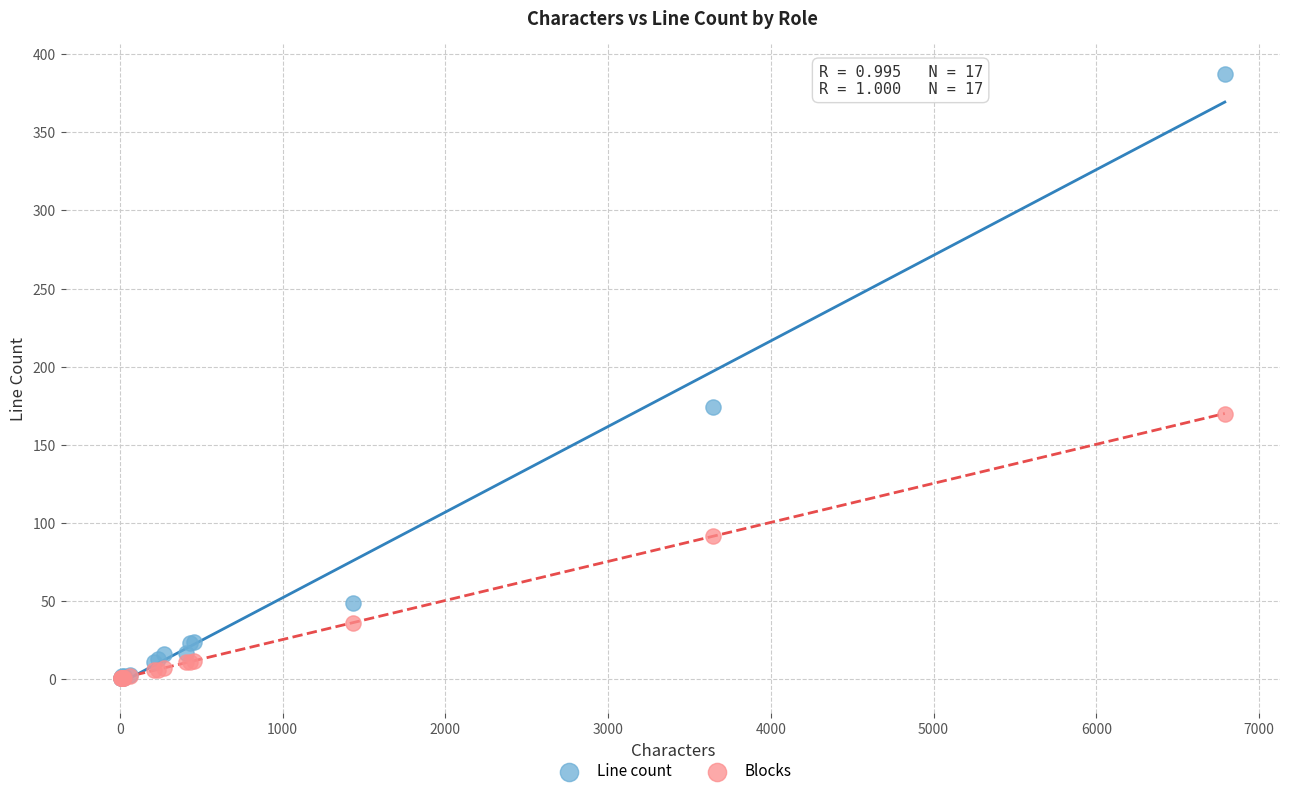

Which series has the largest Y range (max minus min)?

Line count